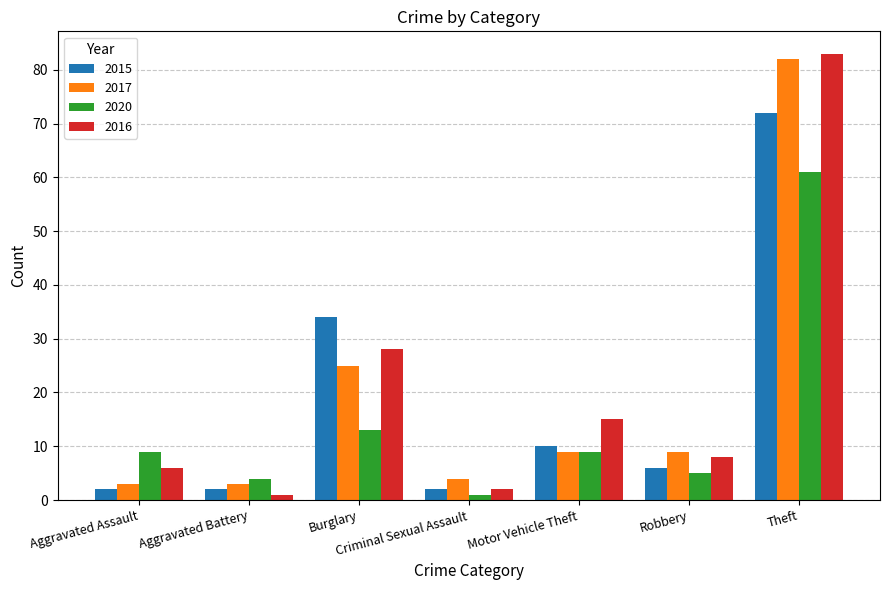

What is the sum of all 2016 values?

143